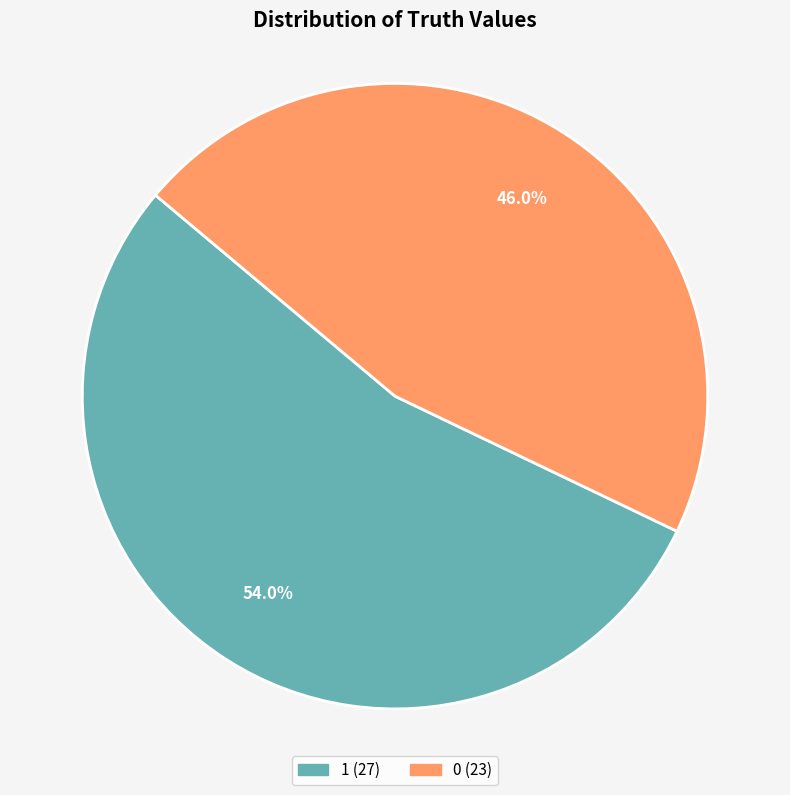

Does 0 represent more than half of the total?

No